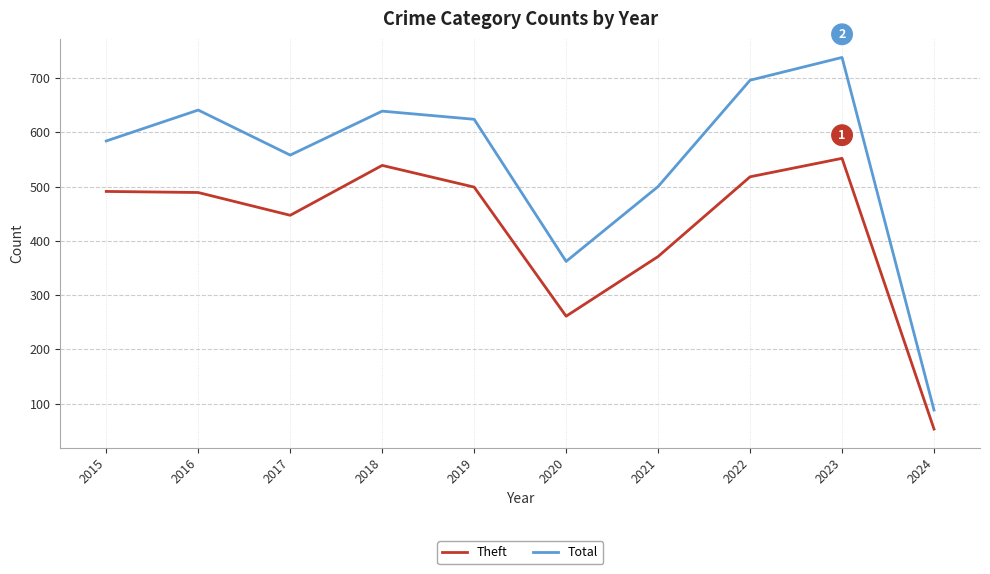

True or false: Theft has more than 0 points higher than both neighbors.

True